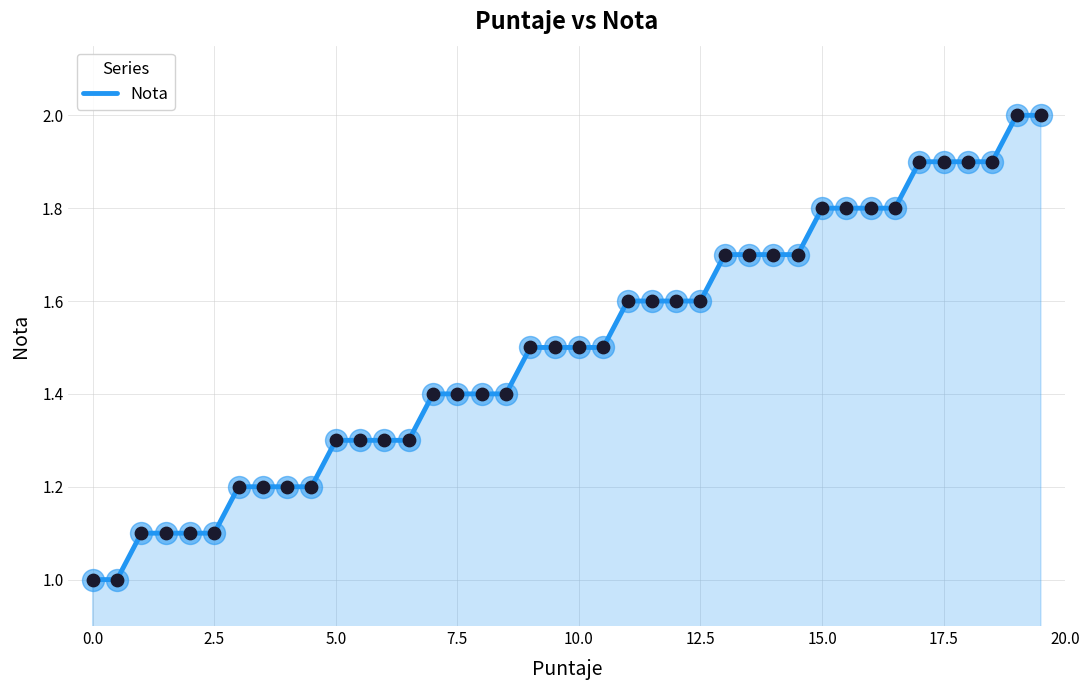

What is the greatest value displayed?

2.0